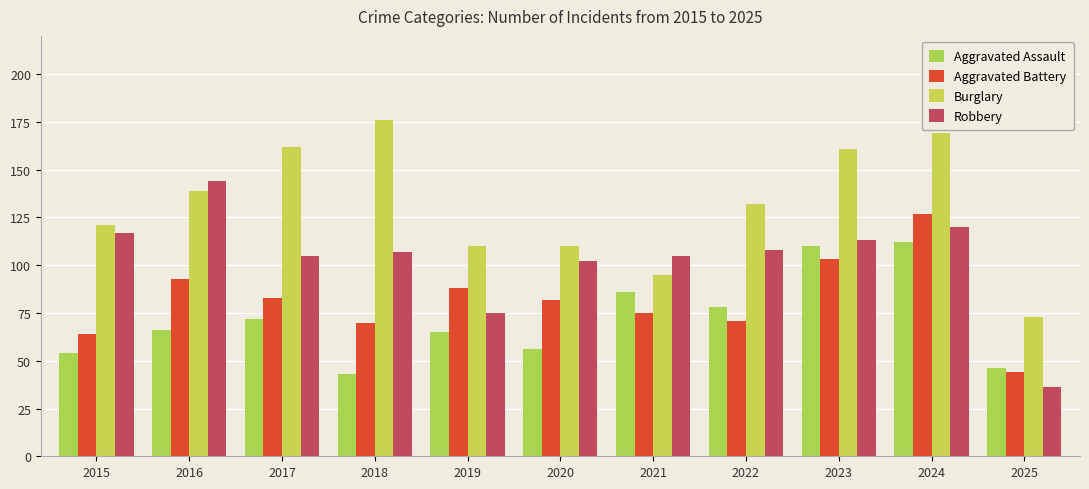

How many bars are there in total?

44